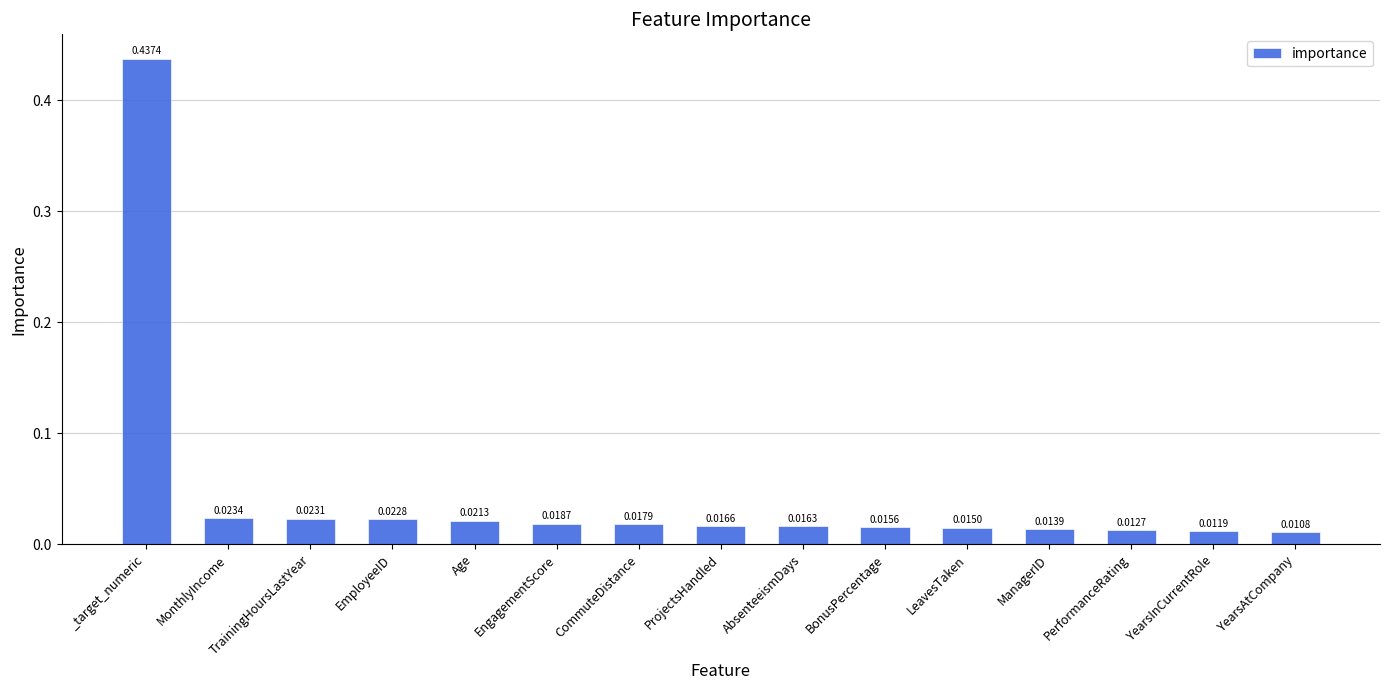

Rank the categories by value from highest to lowest.

_target_numeric, MonthlyIncome, TrainingHoursLastYear, EmployeeID, Age, EngagementScore, CommuteDistance, ProjectsHandled, AbsenteeismDays, BonusPercentage, LeavesTaken, ManagerID, PerformanceRating, YearsInCurrentRole, YearsAtCompany